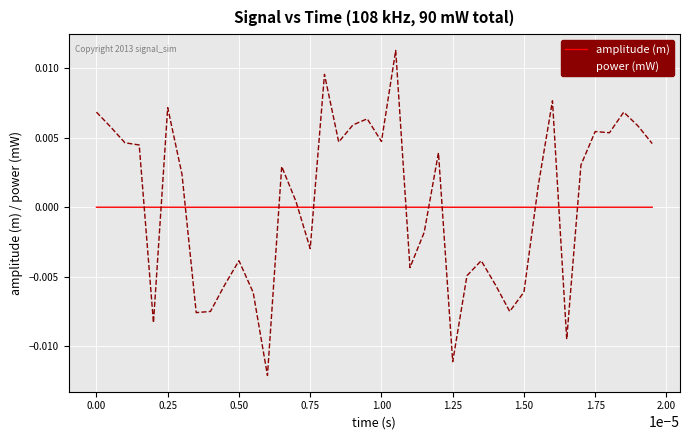

Does the chart have visible grid lines?

Yes